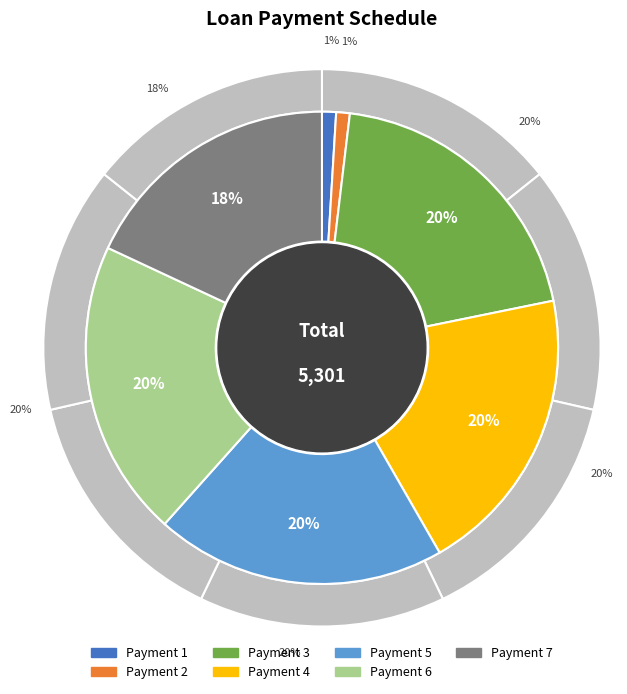

How many segments does this pie chart have?

7